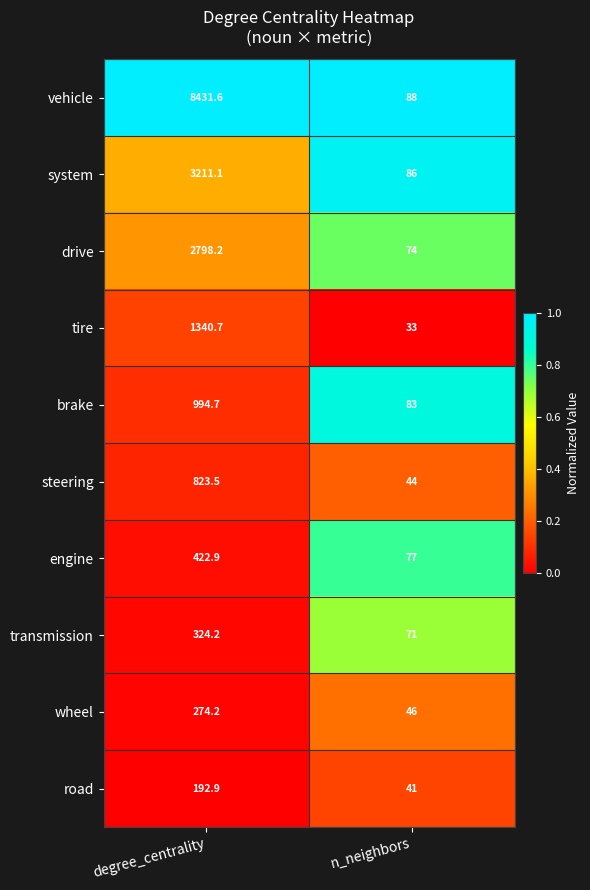

Rank the series at n_neighbors from highest to lowest value.

vehicle, system, brake, engine, drive, transmission, wheel, steering, road, tire